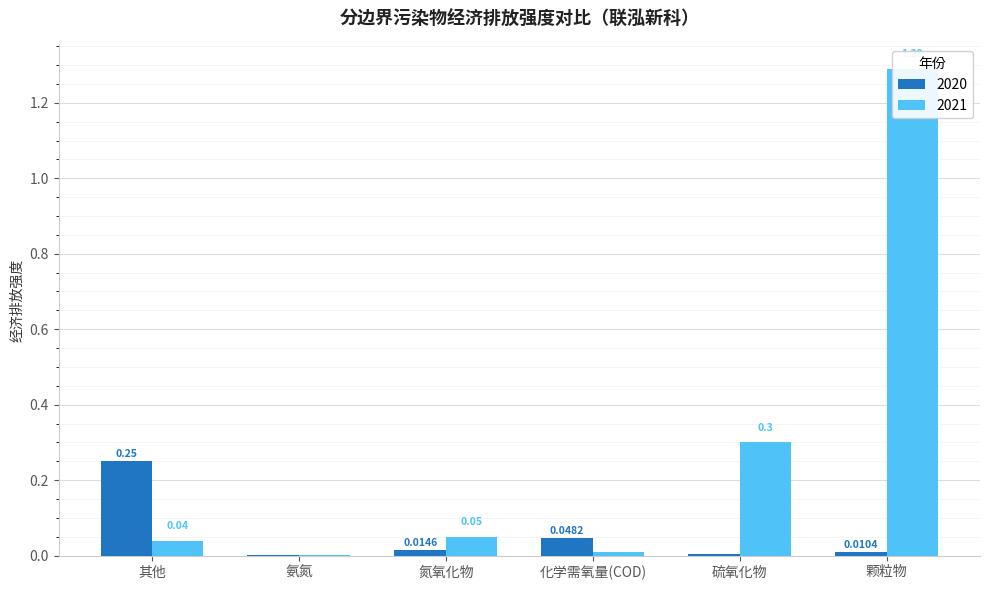

Which series has the largest total across all categories?

2021